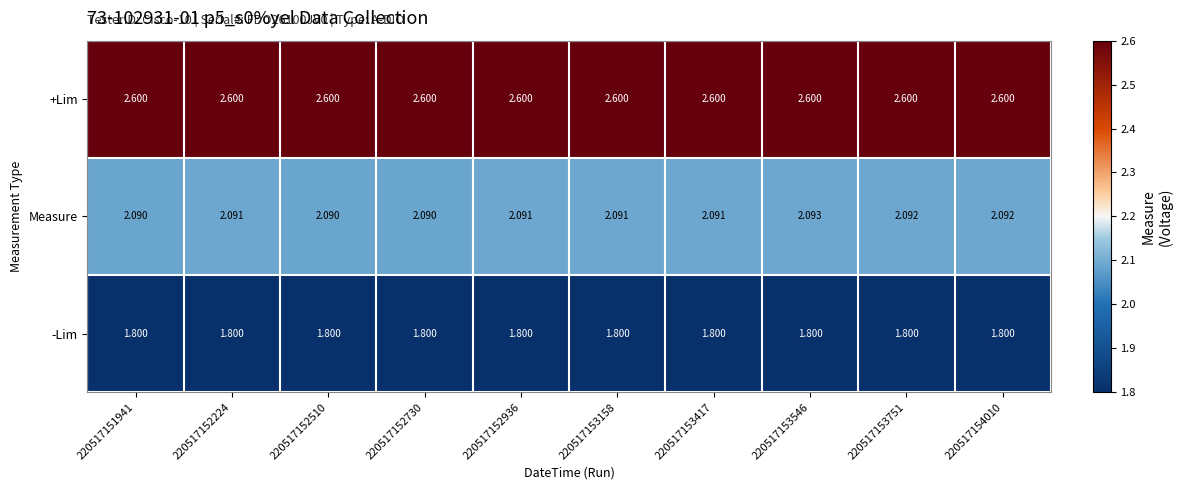

What is the total value across all series at 220517152510?

6.5